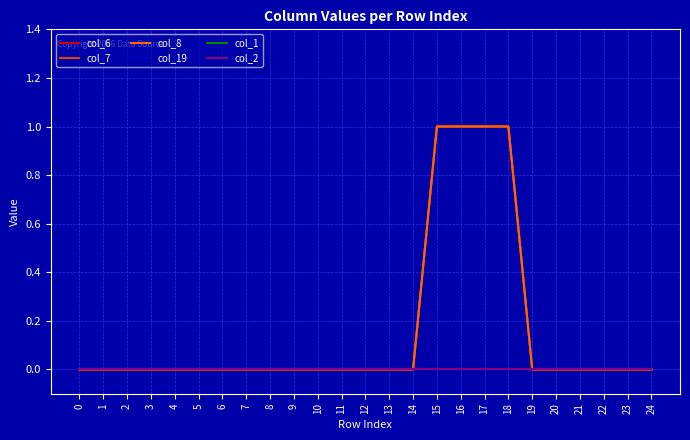

Does the chart display data point markers on the line(s)?

No